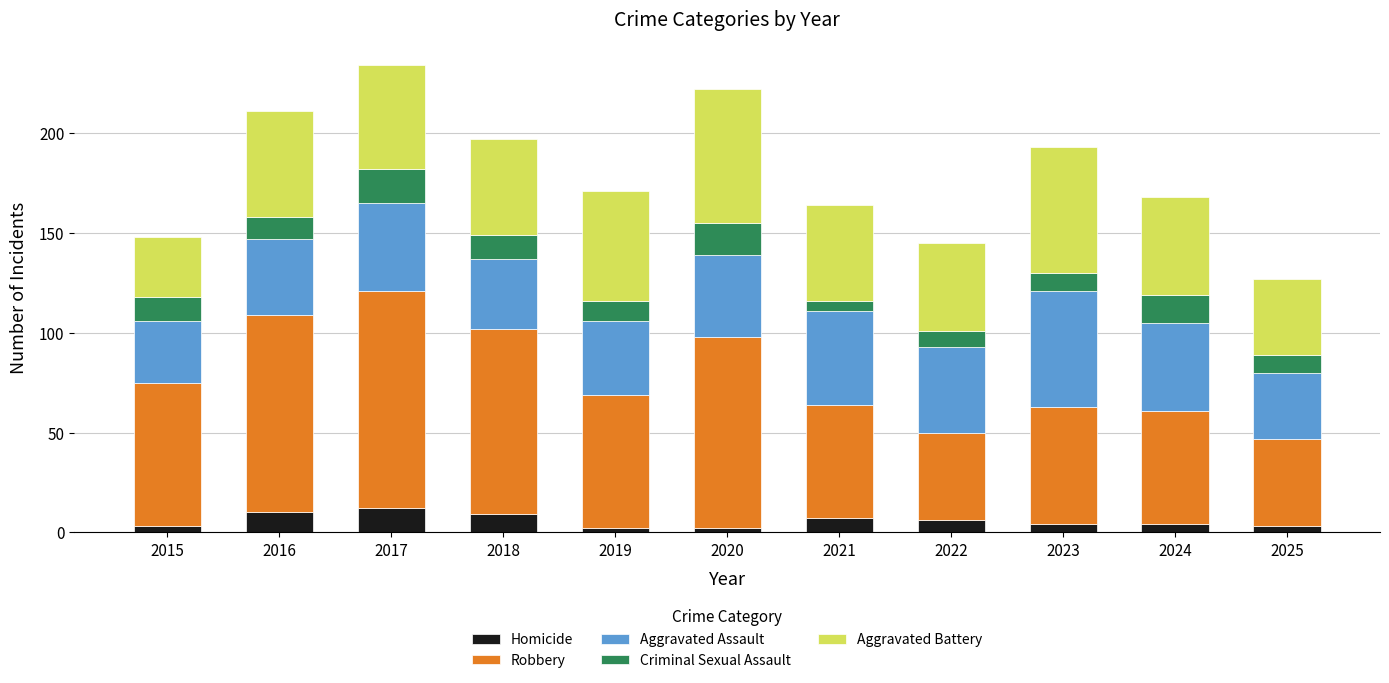

How many bars are there in total?

11